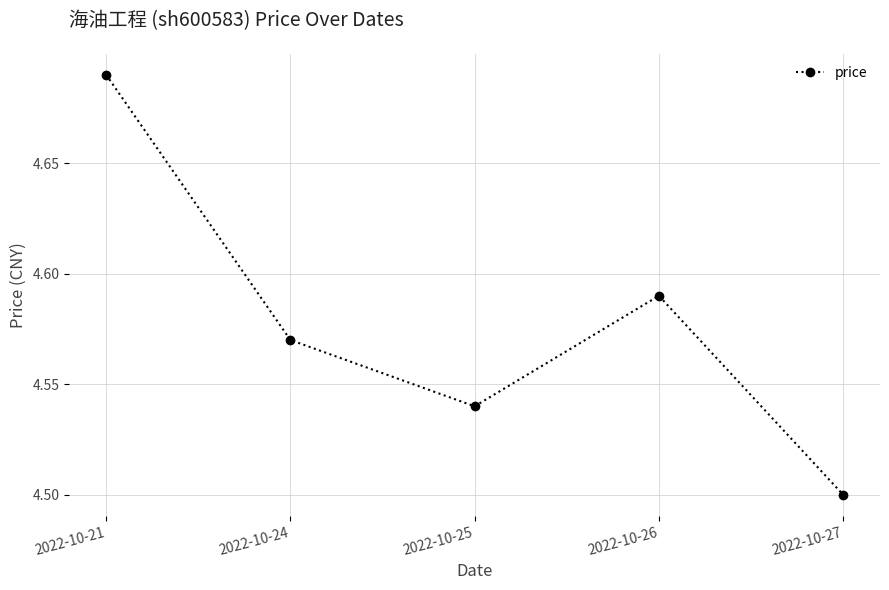

List the labels in order of value, largest first.

2022-10-21, 2022-10-26, 2022-10-24, 2022-10-25, 2022-10-27